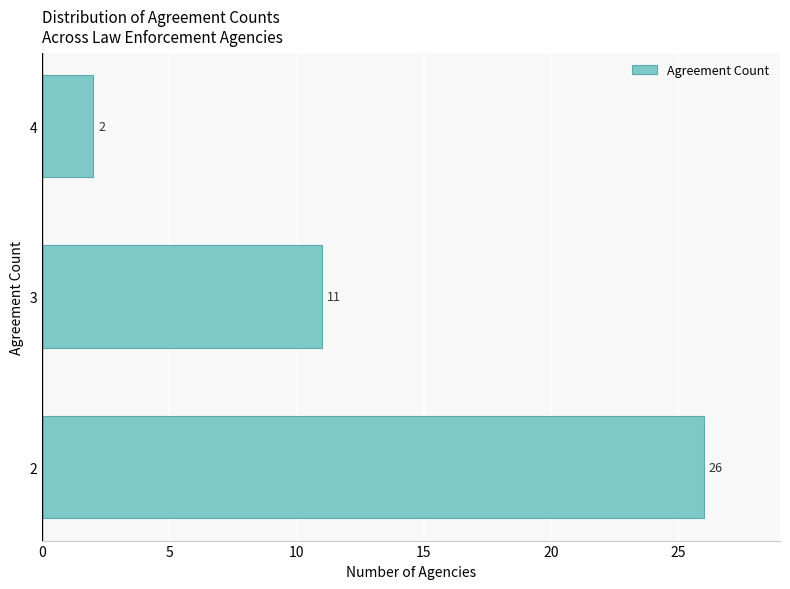

Reading top to bottom, transcribe all the data shown in this chart.

4=2	3=11	2=26